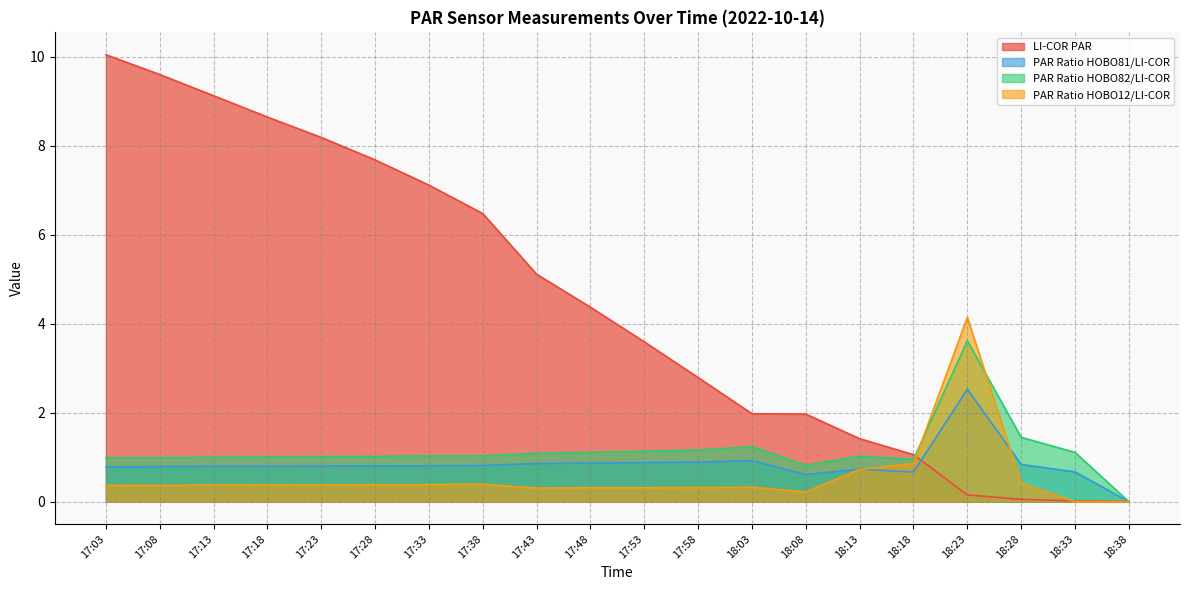

After their last crossing, which series has the higher values: PAR Ratio HOBO81/LI-COR or PAR Ratio HOBO12/LI-COR?

PAR Ratio HOBO81/LI-COR